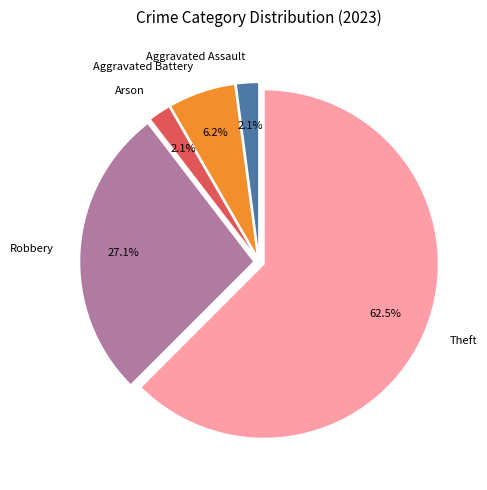

What is the largest slice in the pie chart?

Theft